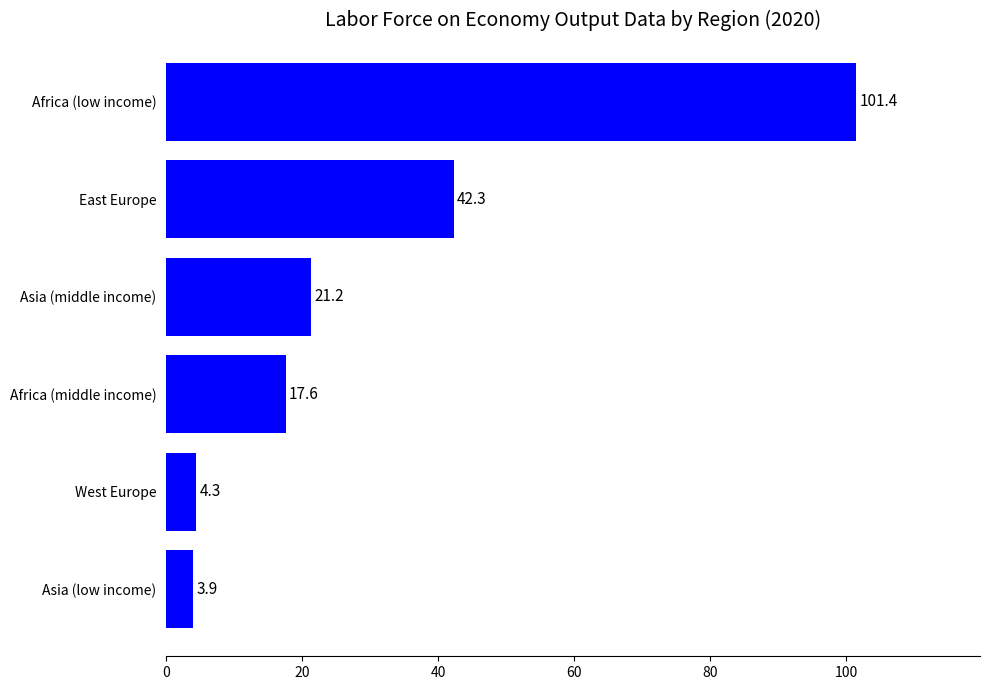

What is the change in value from Africa (middle income) to East Europe?

+24.7